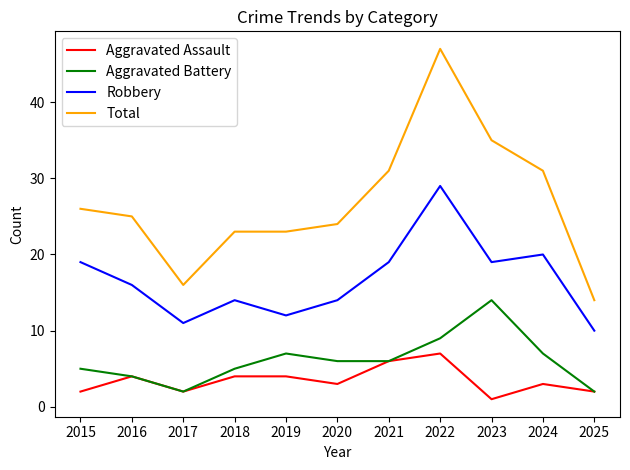

Is this an area chart (filled region under the line)?

No